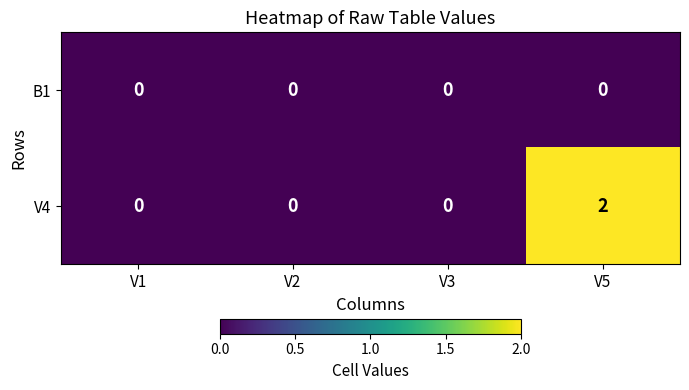

Reading left to right, transcribe all the data shown in this chart.

B1: V1=0	V2=0	V3=0	V5=0
V4: V1=0	V2=0	V3=0	V5=2